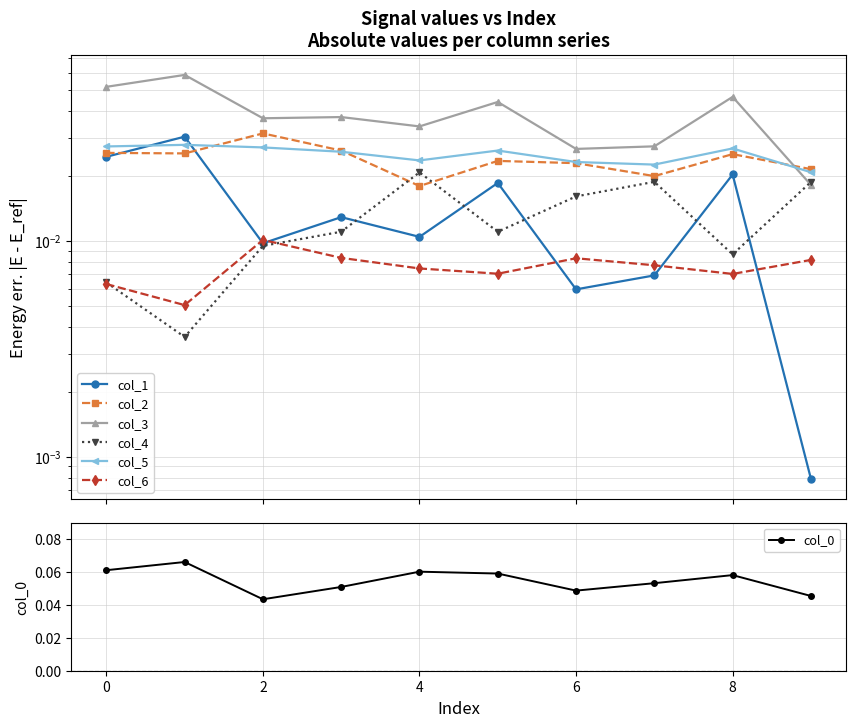

How many col_0 values are between 0 and 1?

10